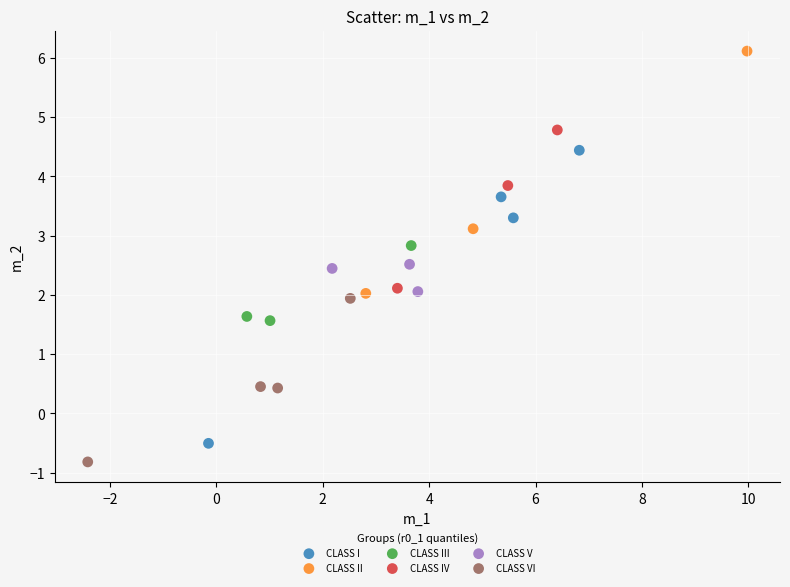

What are all the series names shown in the legend?

CLASS I, CLASS II, CLASS III, CLASS IV, CLASS V, CLASS VI